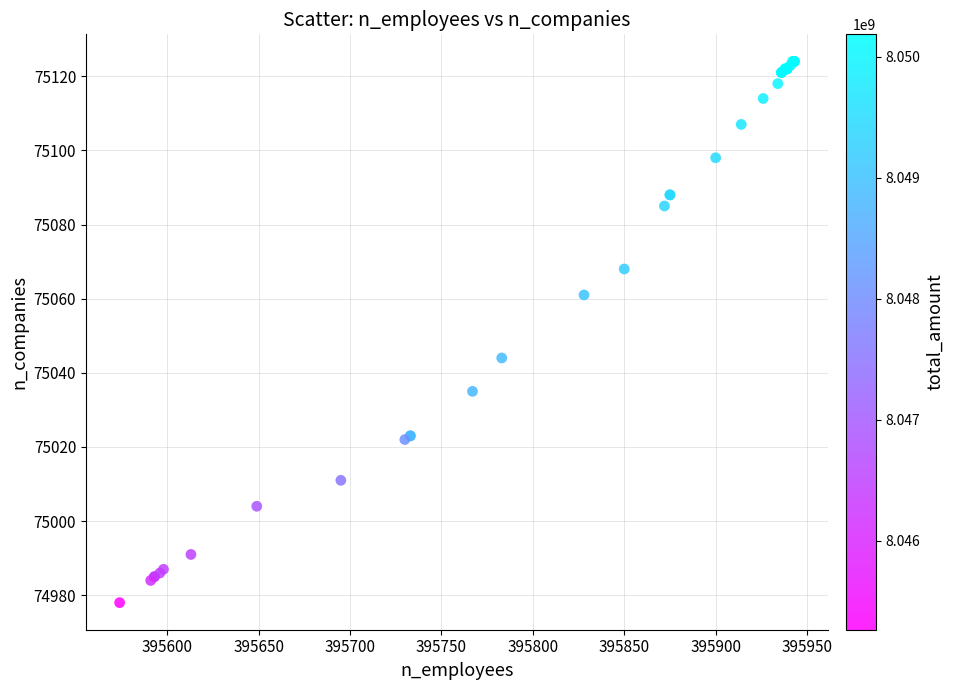

What Y value in the scatter plot is closest to 75051?

75044